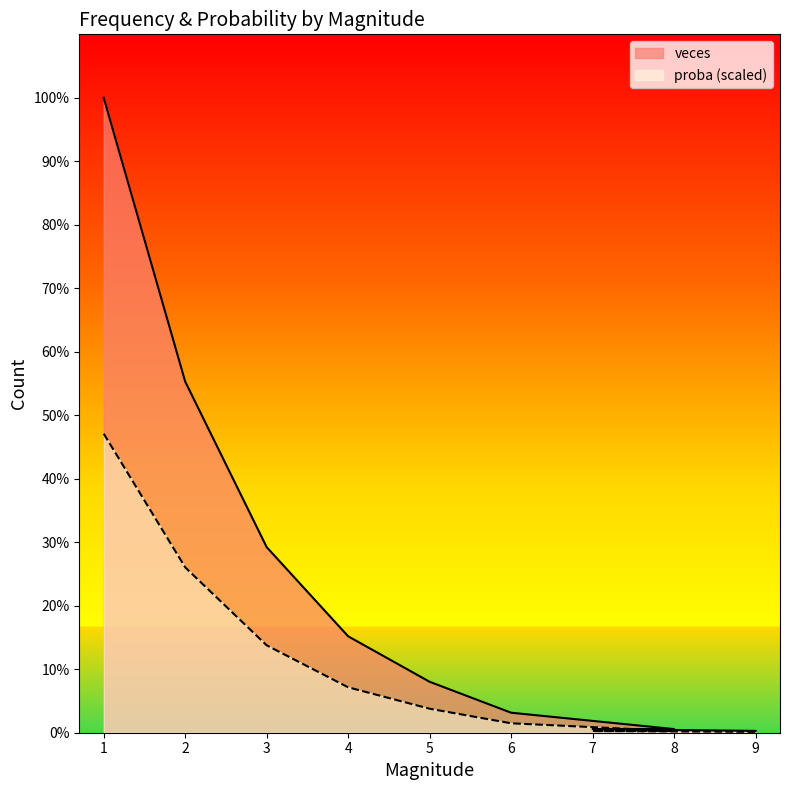

What is the value of the veces point at the 1st from the left?

349.0